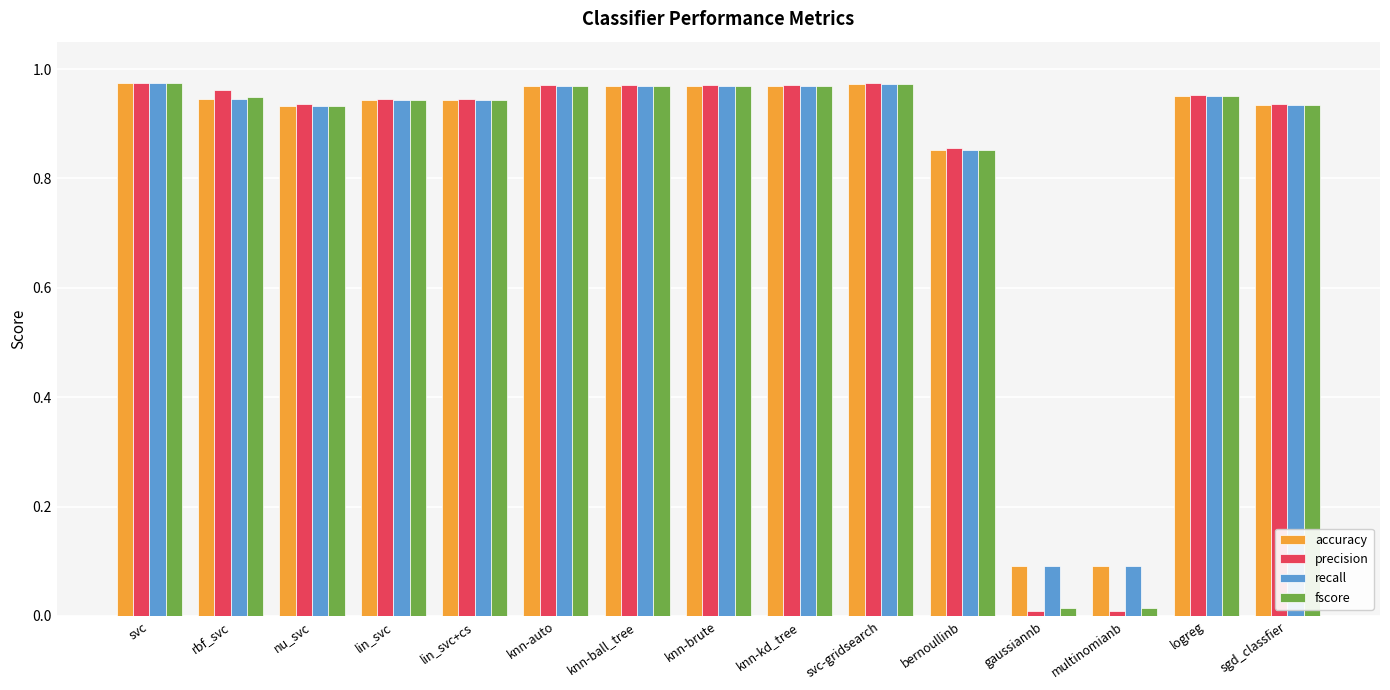

What position from the left is gaussiannb?

12